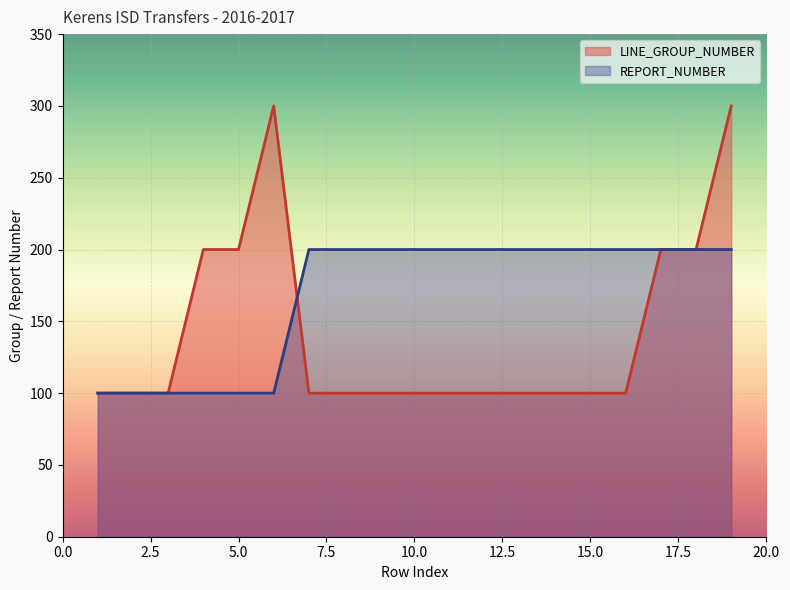

Which series has the largest range (max minus min)?

LINE_GROUP_NUMBER